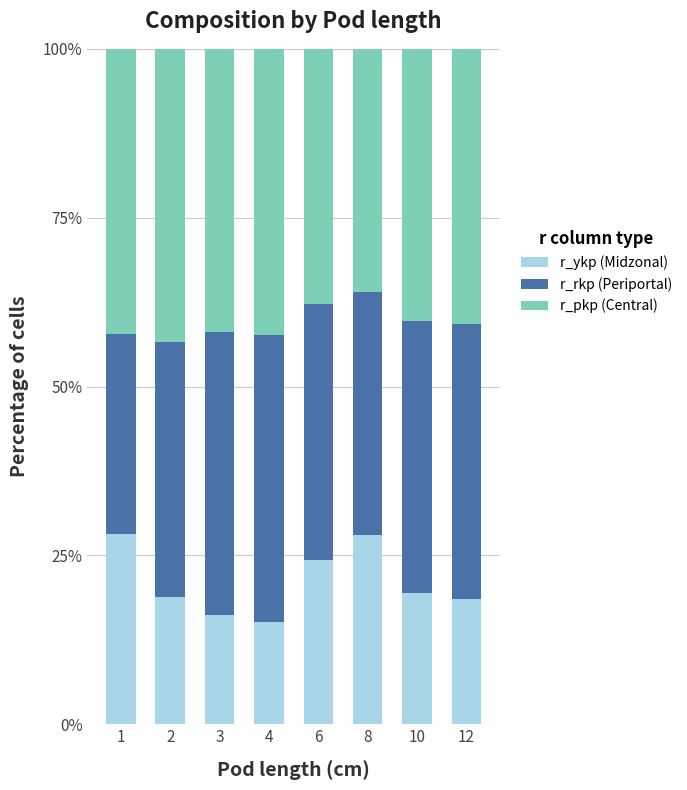

What is the sum of the r_ykp (Midzonal) values at 4 and 8?

43.2